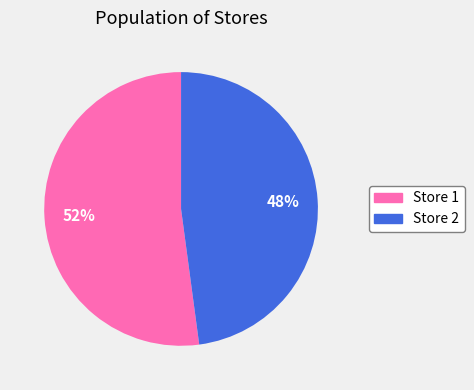

To the nearest percent, what is the combined percentage of Store 1 and Store 2?

100%